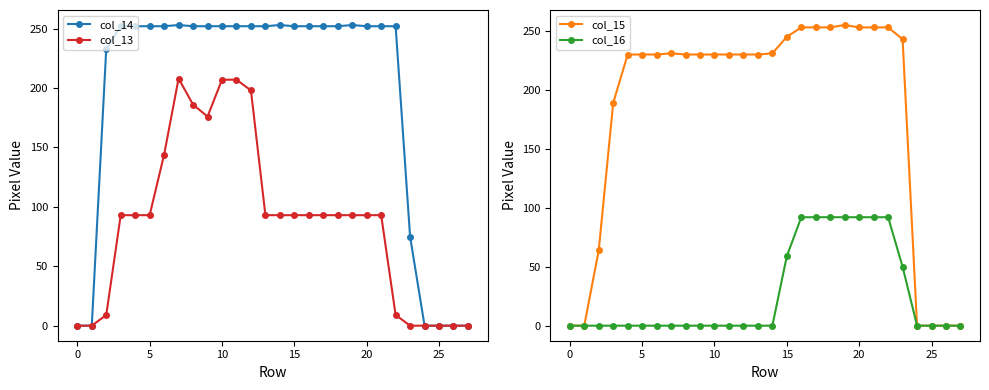

At which category is the sum across all series the highest?

19